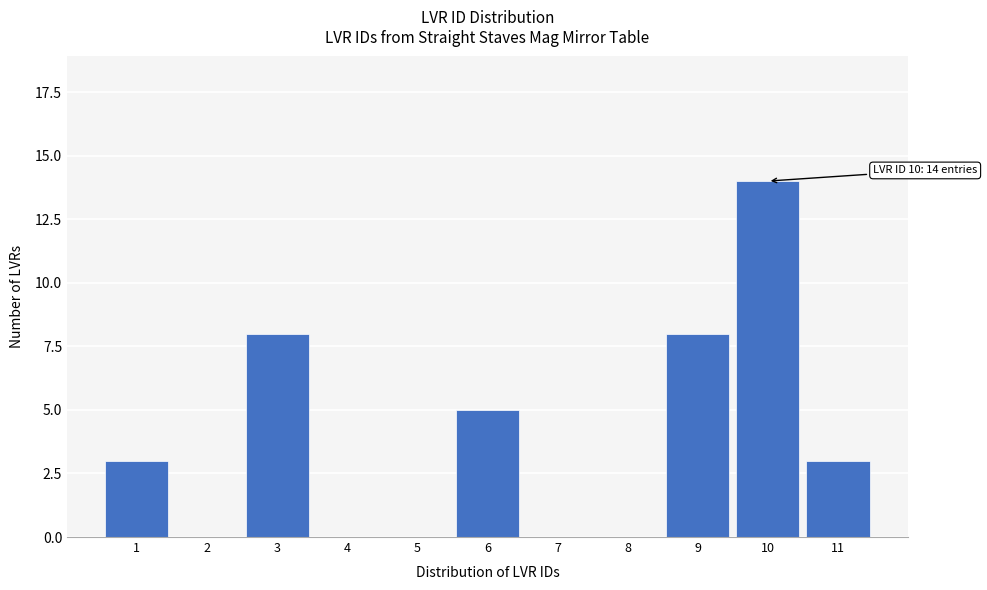

Reading left to right, extract all data points from this chart.

1=3	2=0	3=8	4=0	5=0	6=5	7=0	8=0	9=8	10=14	11=3